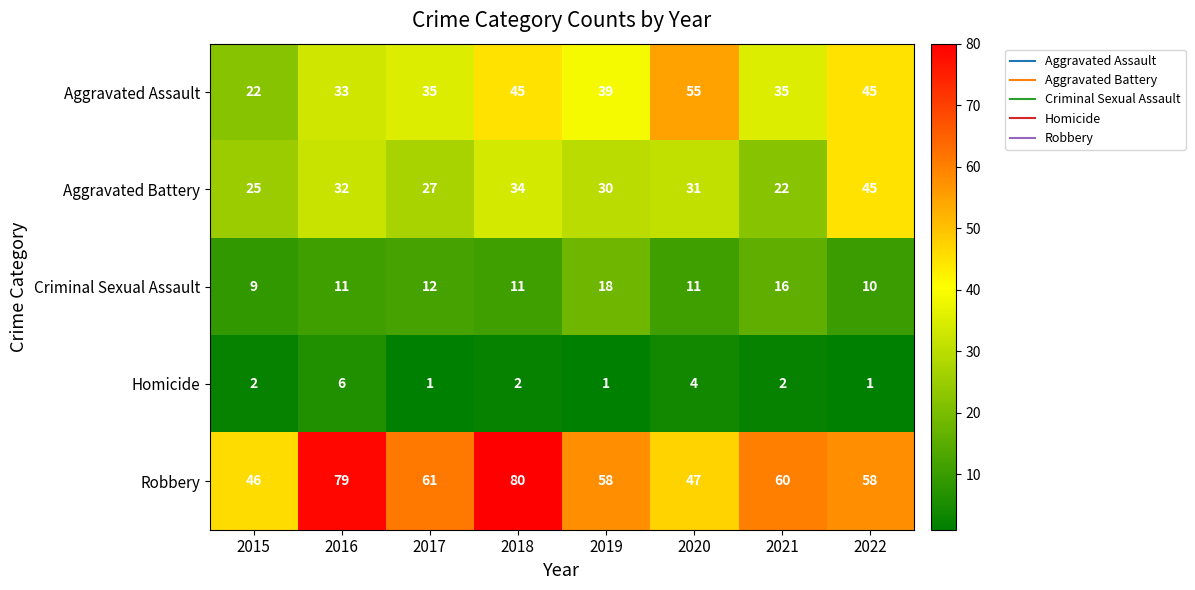

Which series has the widest spread of values?

Robbery